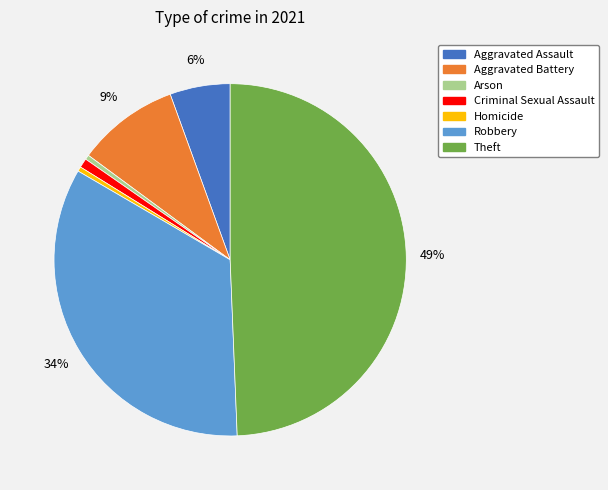

Which has a higher value, Robbery or Homicide?

Robbery